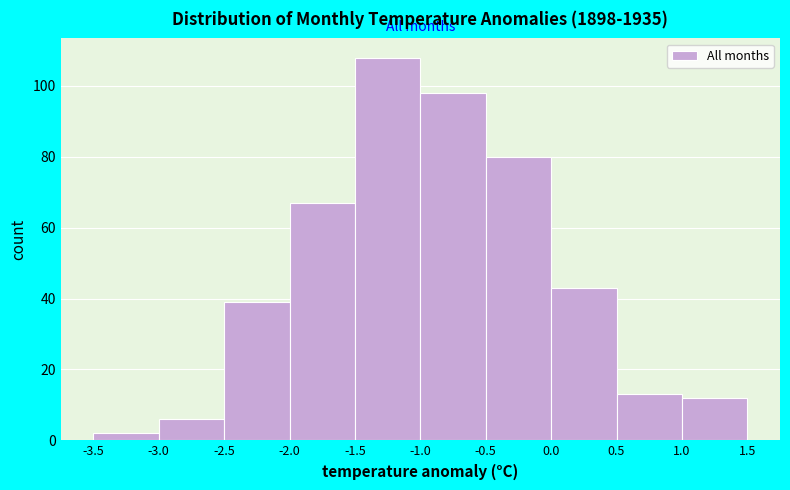

Reading left to right, transcribe this chart: for each bar, give the range it covers on the x-axis and its height. The values are not printed on the chart, so give them approximately, as read against the axis.

-3.5 to -3.0: 2
-3.0 to -2.5: 6
-2.5 to -2.0: 40
-2.0 to -1.5: 68
-1.5 to -1.0: 108
-1.0 to -0.5: 98
-0.5 to 0.0: 80
0.0 to 0.5: 44
0.5 to 1.0: 14
1.0 to 1.5: 12